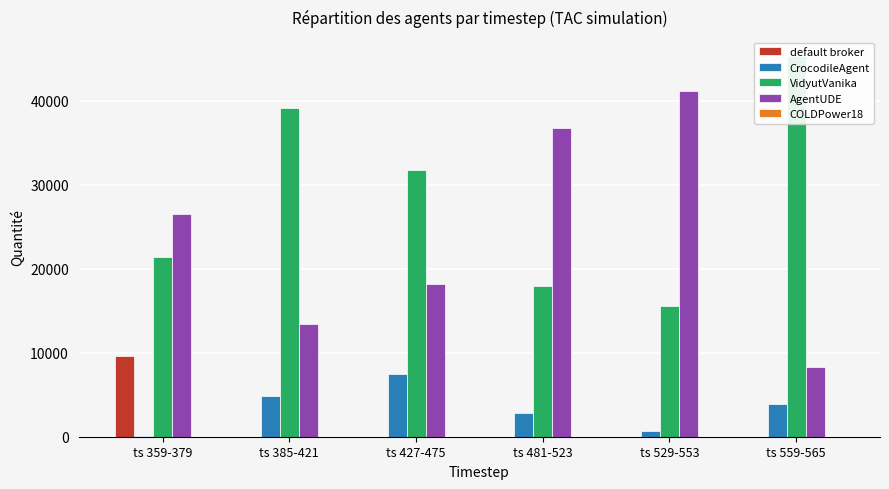

Where is AgentUDE nearest to the value 24748?

ts 359-379